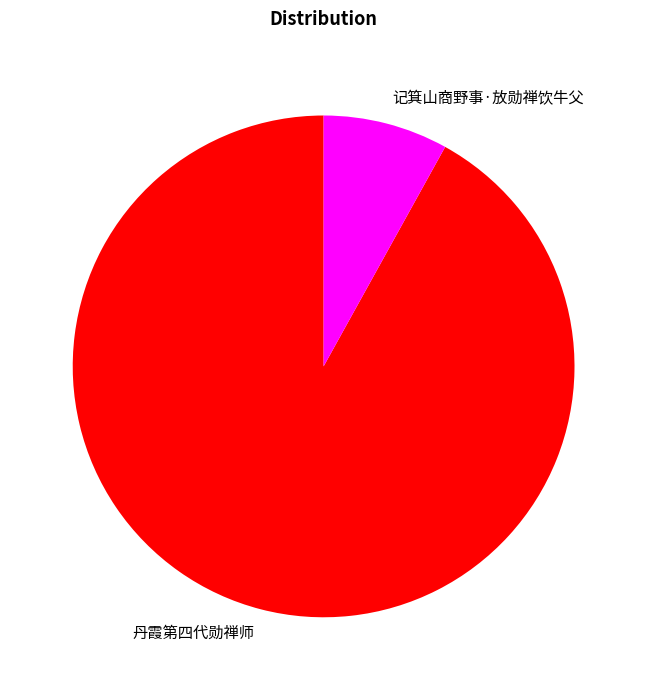

Which category accounts for the majority?

丹霞第四代勋禅师